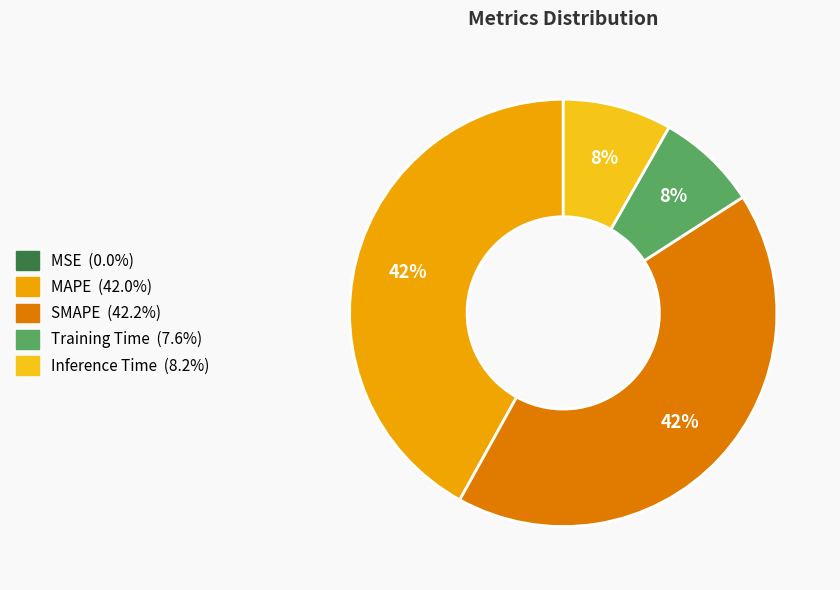

To the nearest percent, what is the difference between the largest and smallest slice percentages?

42%